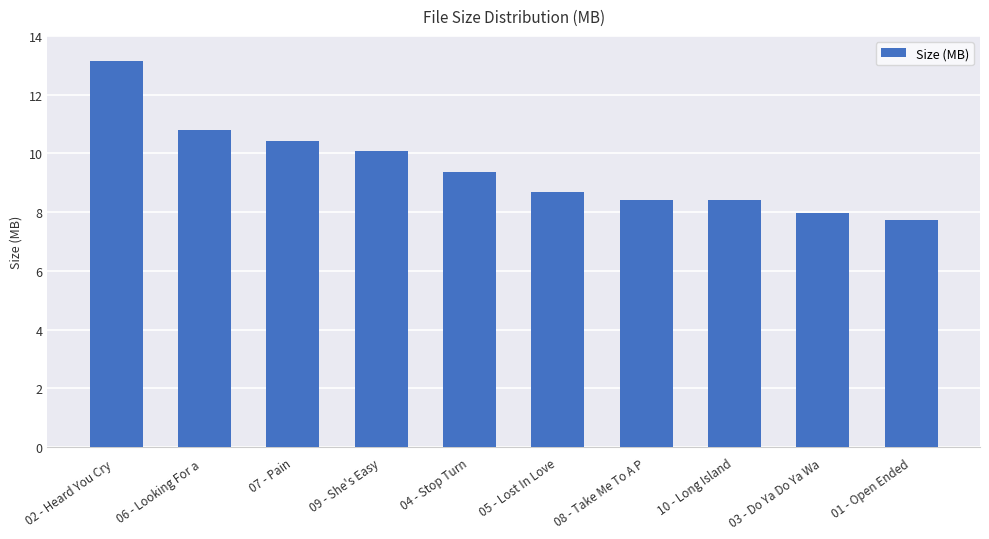

What is the minimum value shown in the chart?

7.7